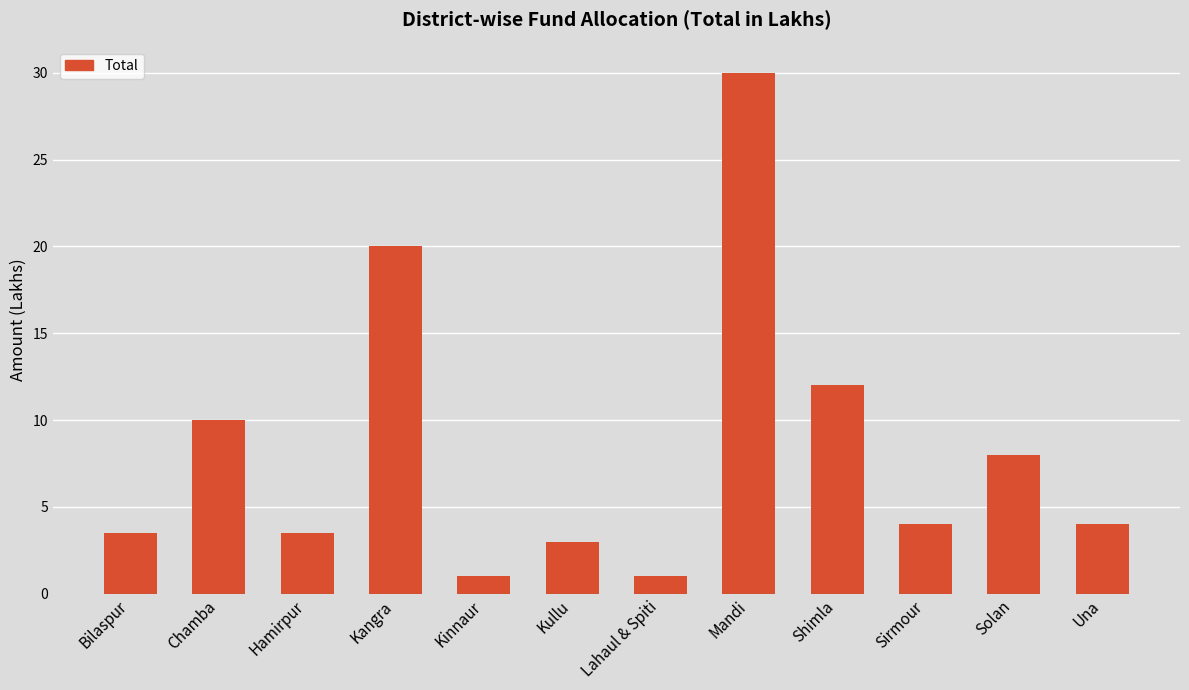

How many bars are there in total?

12